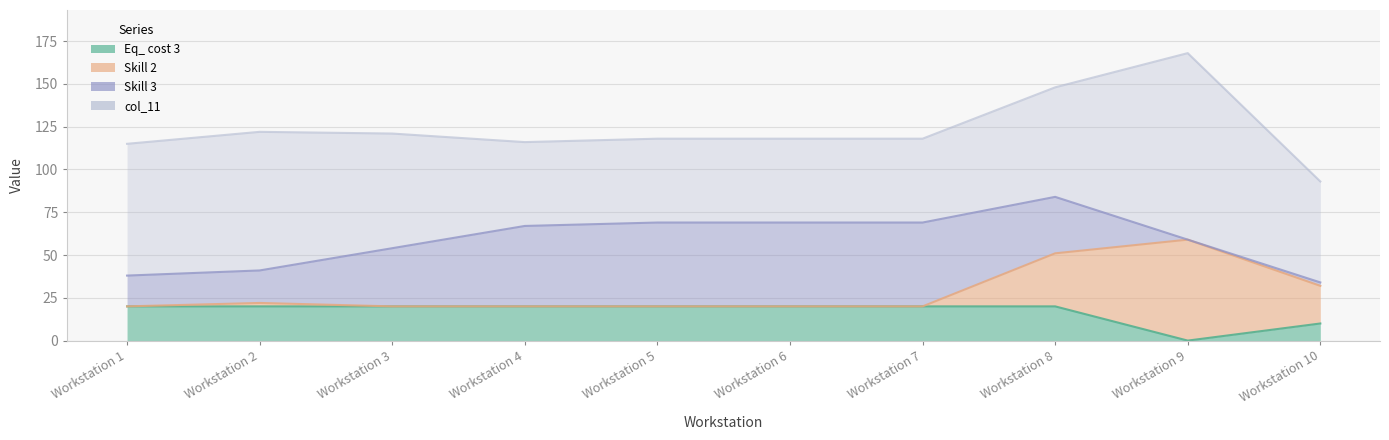

True or false: Skill 3 and col_11 cross at least once.

False